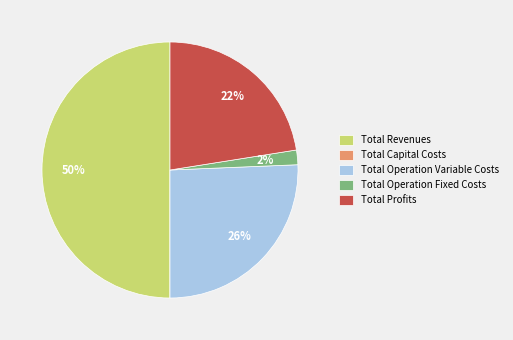

What percentage is the Total Revenues slice, to the nearest percent?

50%